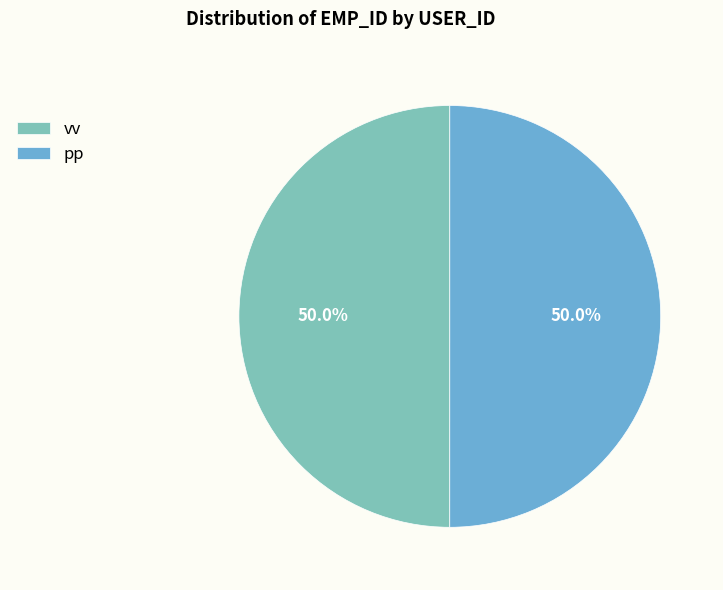

Approximately how many times larger is the value at vv compared to pp?

1.0